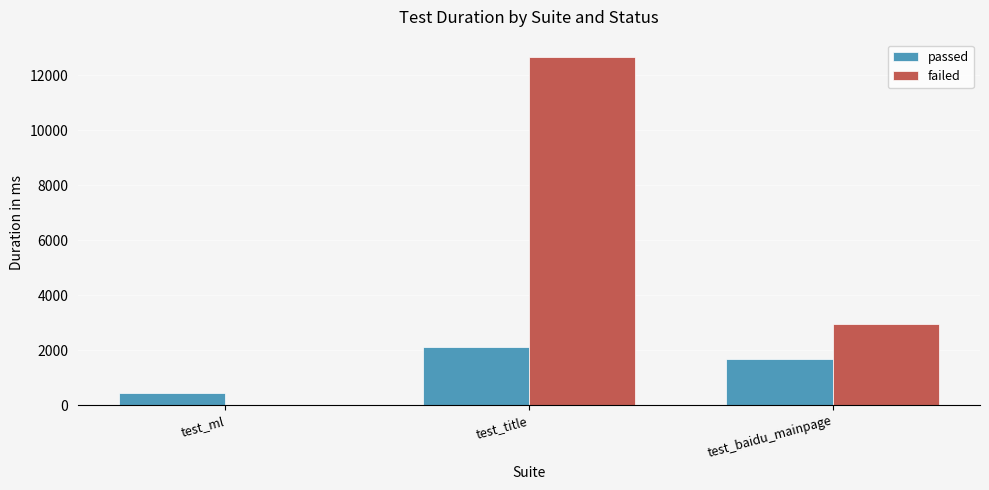

What is the sum of all failed values?

15611.7